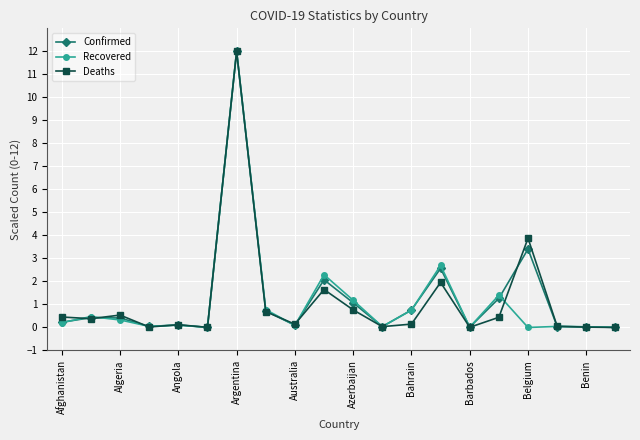

What is the sum of all Recovered values?

22.5